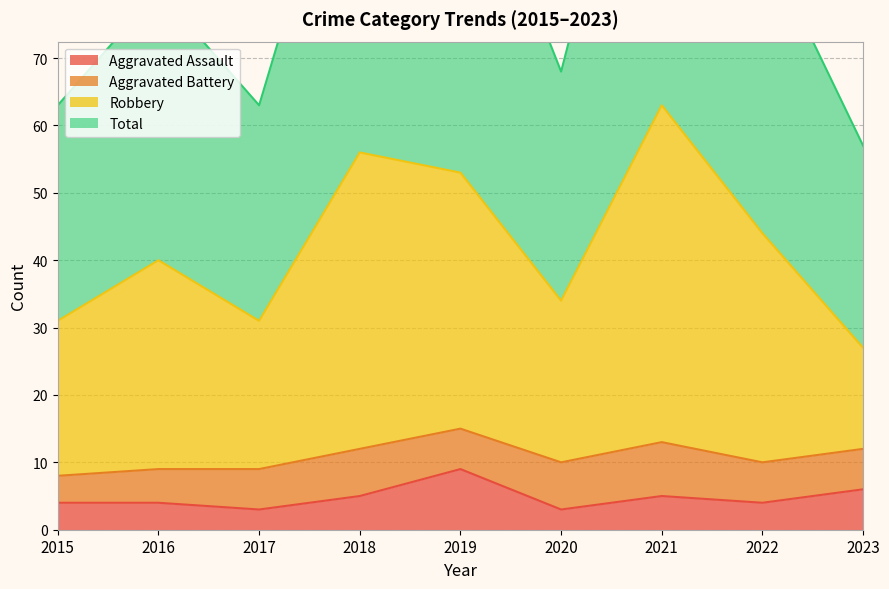

At which label does Robbery first exceed 40?

2018